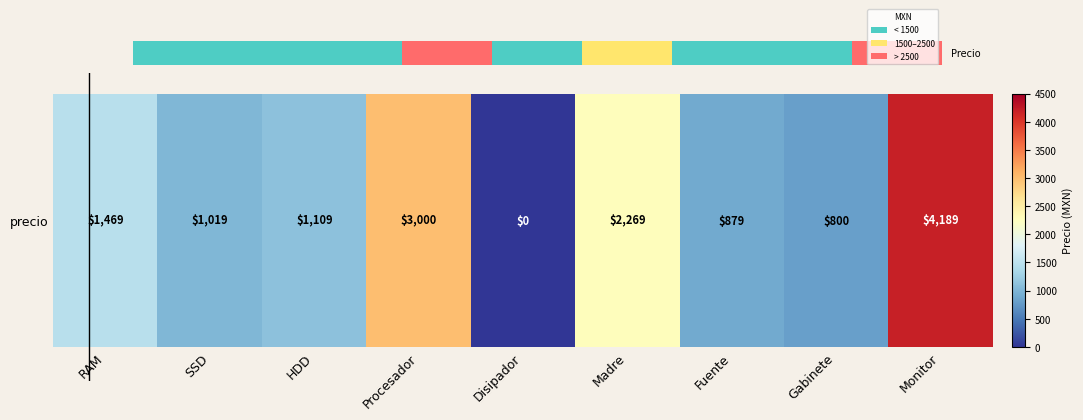

How many values exceed 1109?

4